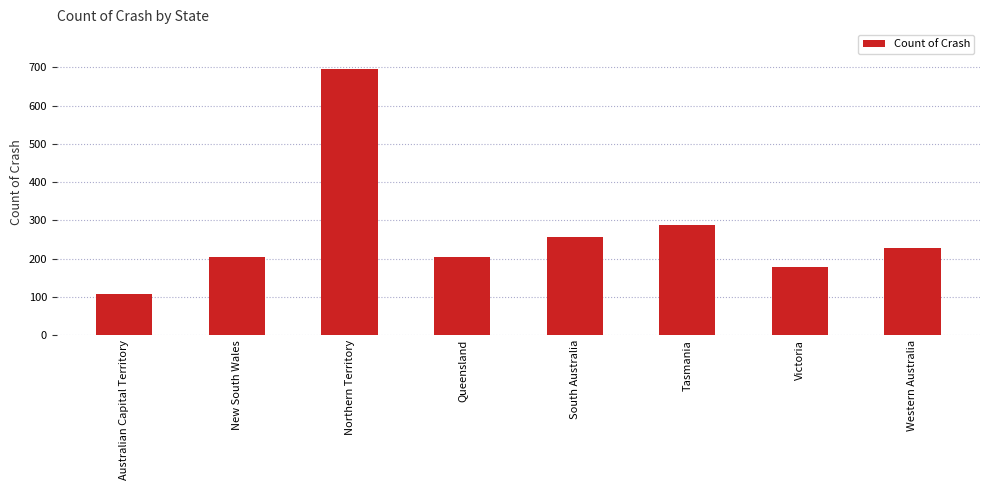

The chart shows a value of 203.4 at Queensland. True or false?

True